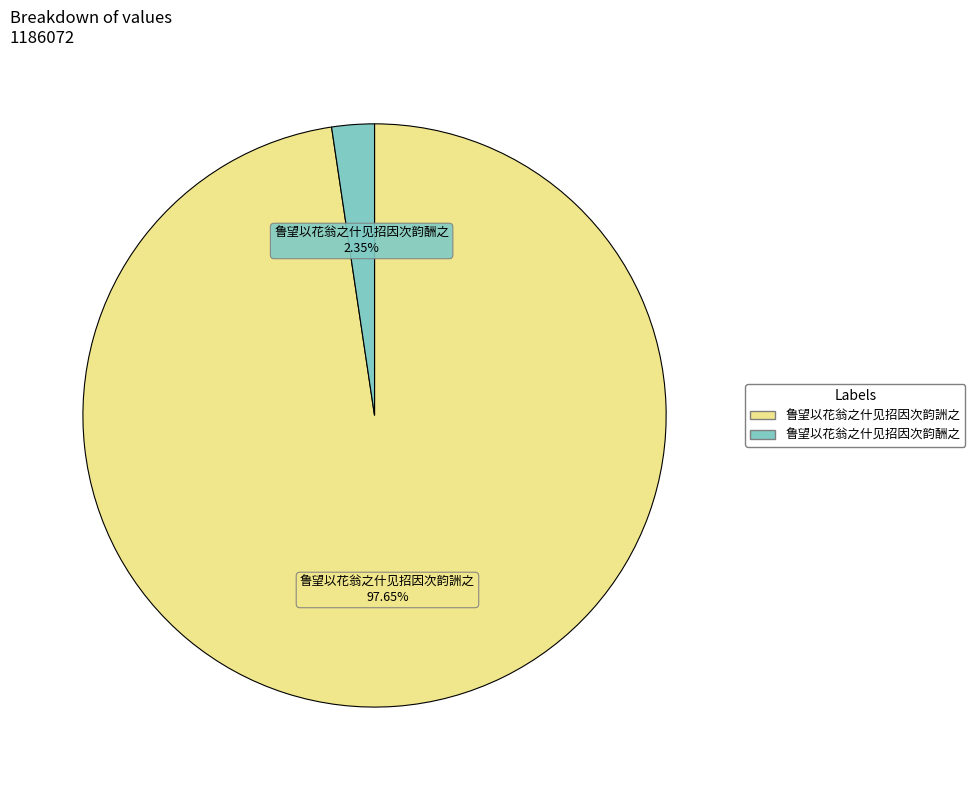

How many slices are in this pie chart?

2